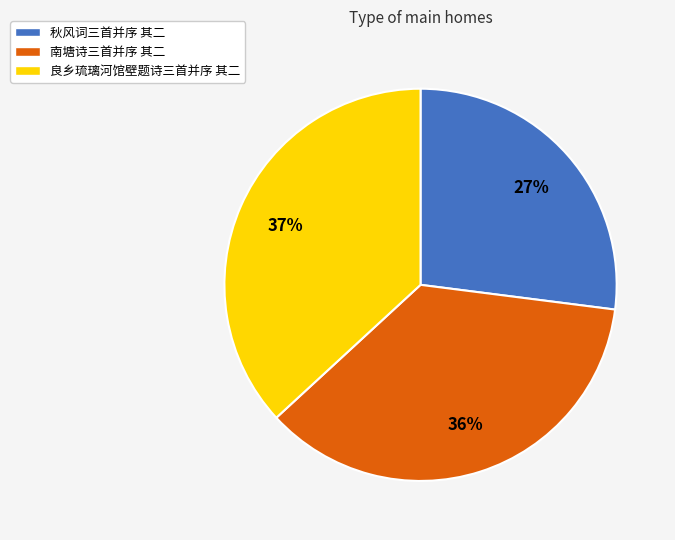

To the nearest percent, what is the combined percentage of 良乡琉璃河馆壁题诗三首并序 其二 and 秋风词三首并序 其二?

64%